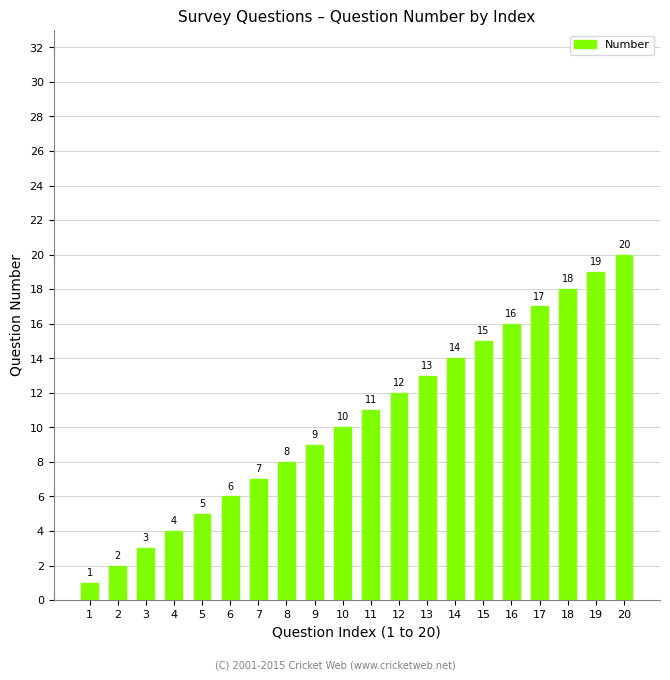

Rank the categories by value from highest to lowest.

20, 19, 18, 17, 16, 15, 14, 13, 12, 11, 10, 9, 8, 7, 6, 5, 4, 3, 2, 1